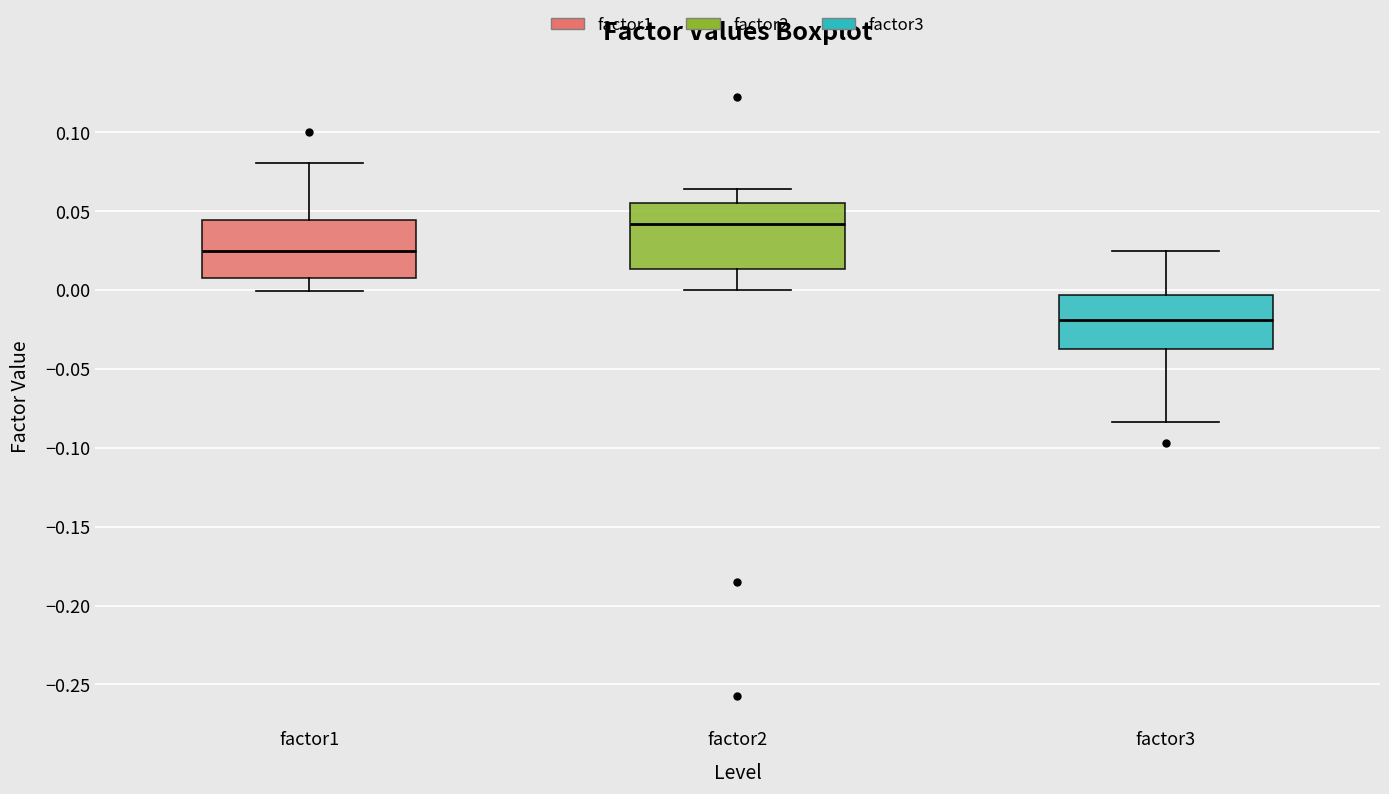

Reading left to right, transcribe this box plot: for each box, give where its median line is, the range the box spans, and where its two whiskers end, as read against the y-axis. The values are not printed on the chart, so give them approximately, as read against the axis.

factor1: median 0.025, box 0.010 to 0.045, whiskers 0.000 to 0.080
factor2: median 0.040, box 0.015 to 0.055, whiskers 0.000 to 0.065
factor3: median -0.020, box -0.035 to -0.005, whiskers -0.085 to 0.025